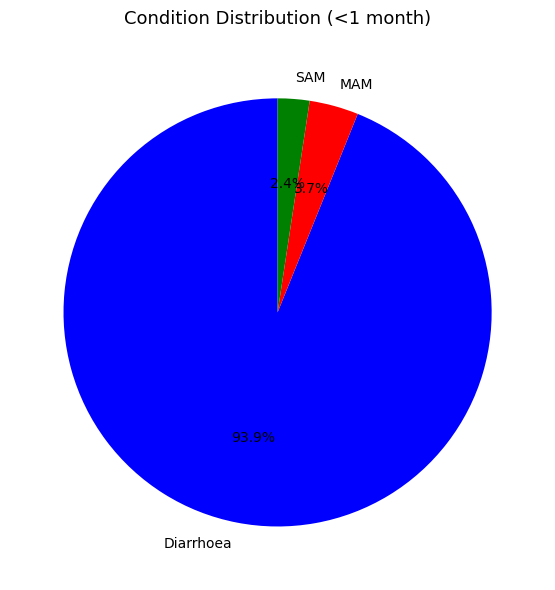

Rank the categories by value from highest to lowest.

Diarrhoea, MAM, SAM